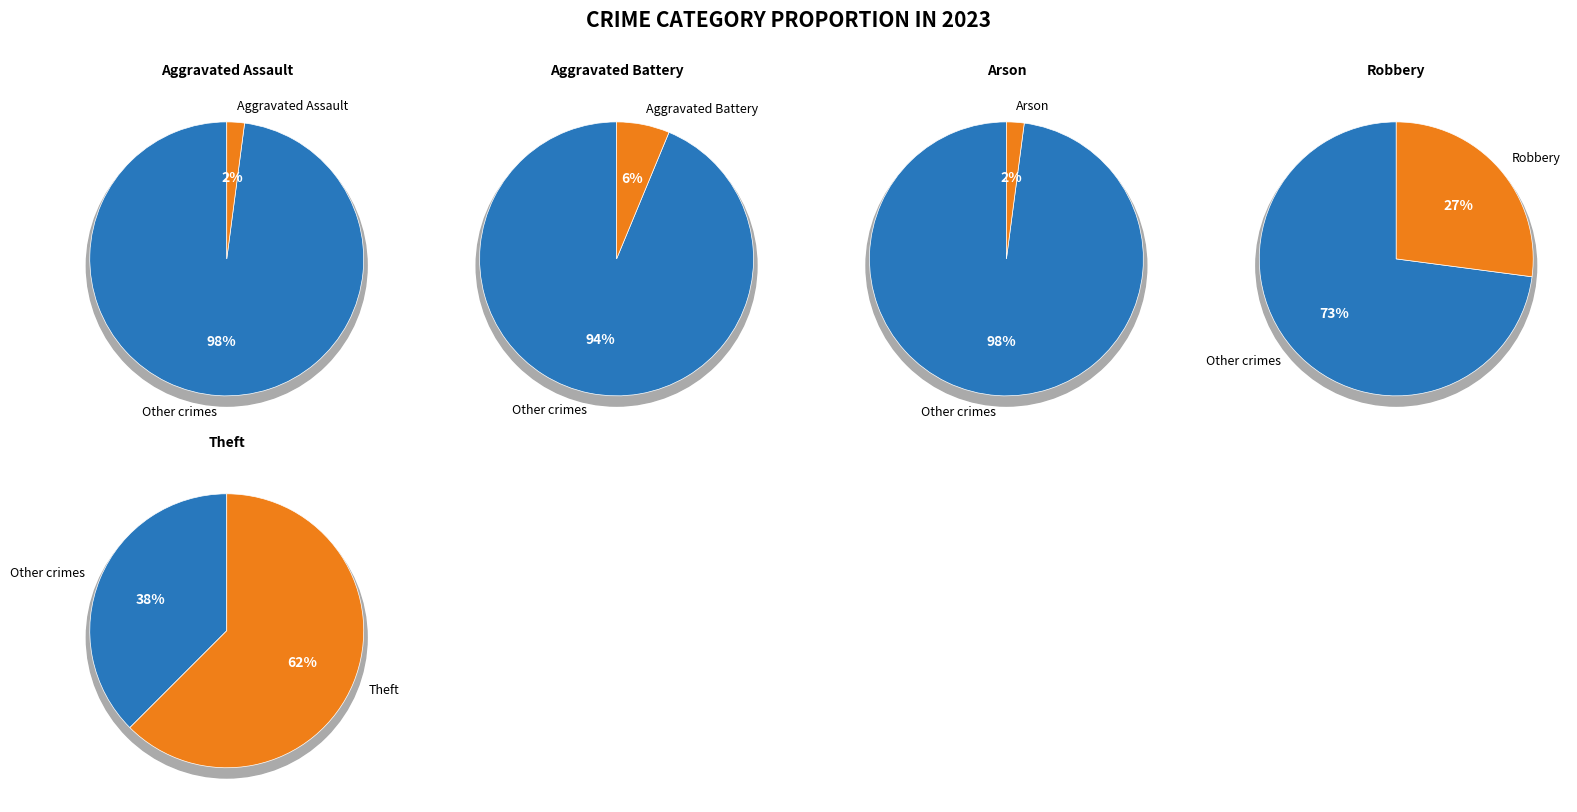

True or false: Aggravated Battery accounts for 1% of the total.

False